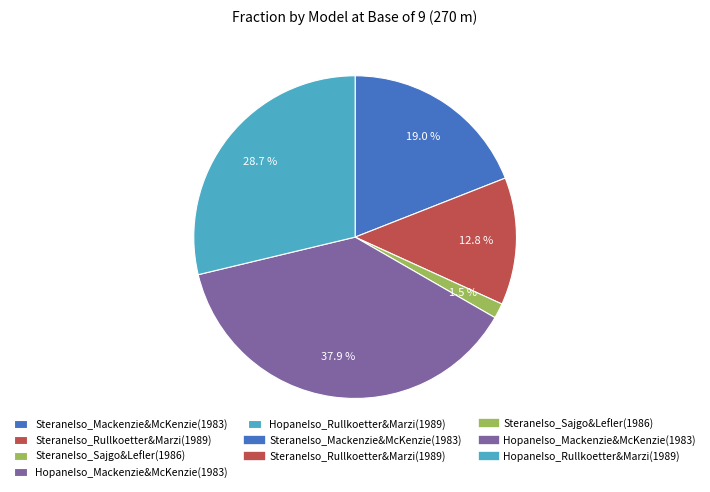

Is there any slice that represents more than half of the pie?

No